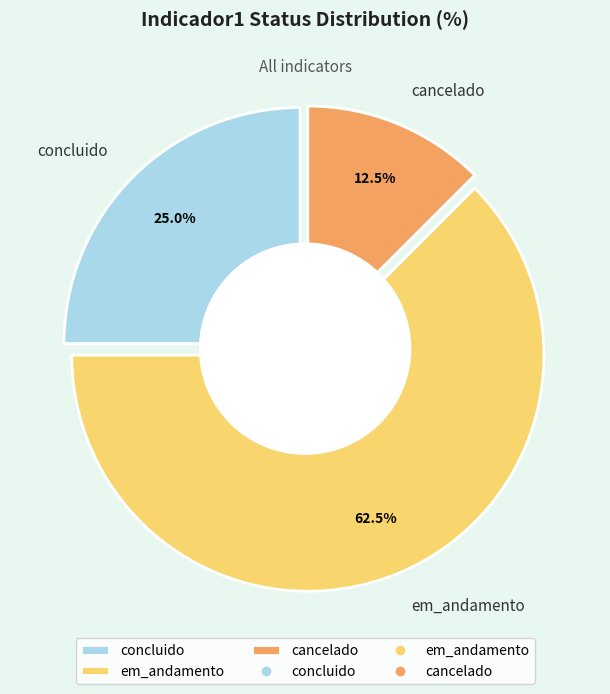

To the nearest percent, what portion does em_andamento represent?

62%